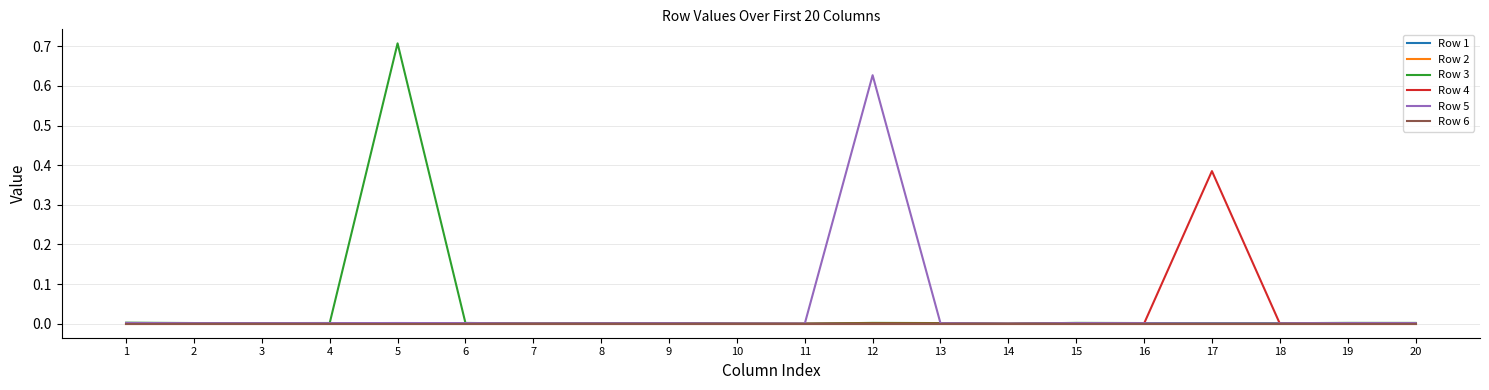

Does the chart have visible grid lines?

Yes